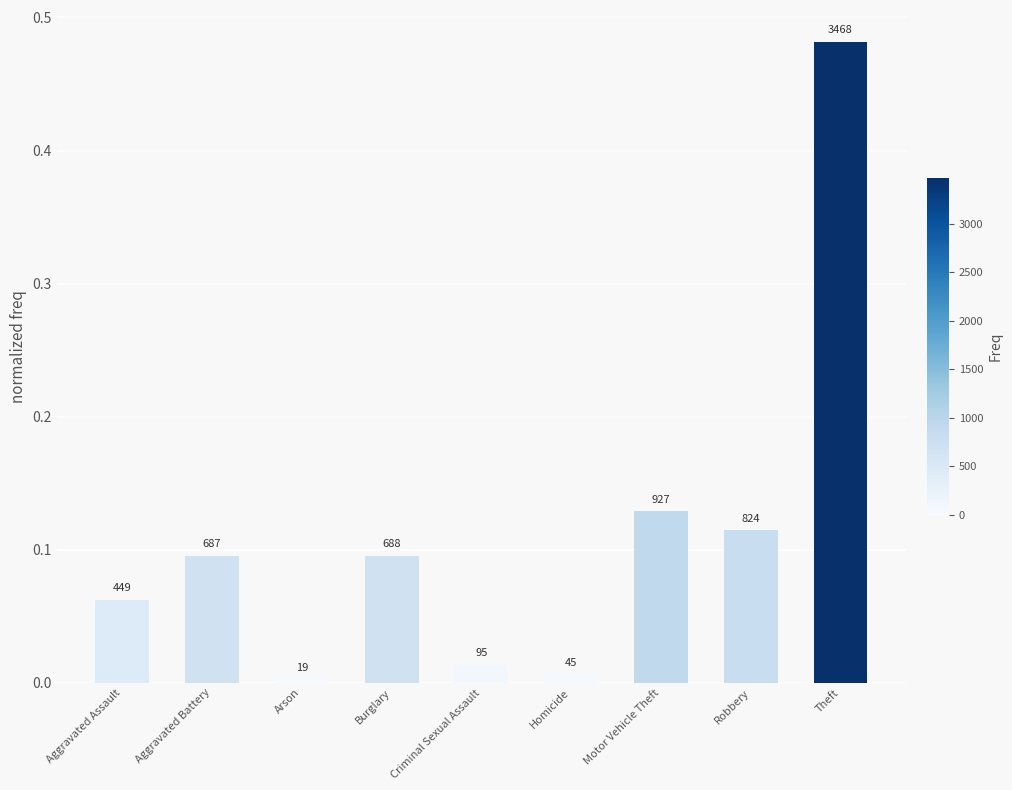

Are the bars horizontal?

No